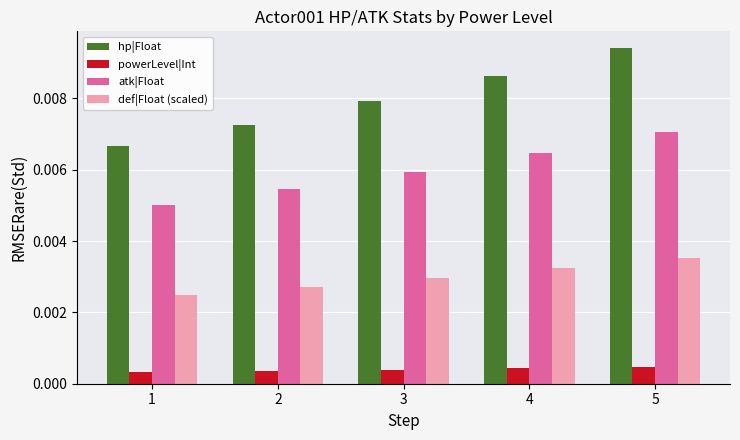

List the series in order of their overall mean, lowest first.

powerLevel|Int, def|Float (scaled), atk|Float, hp|Float